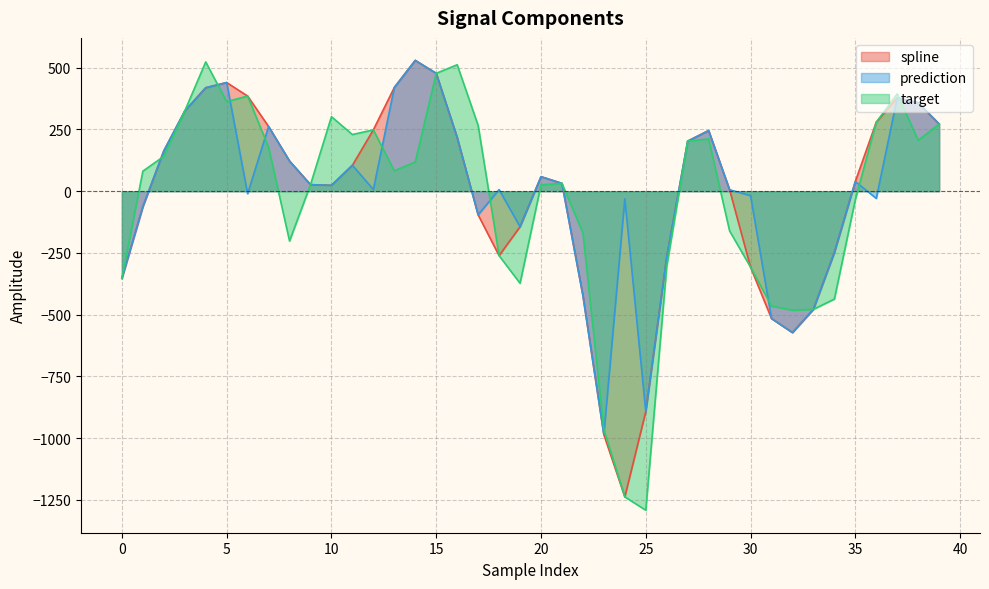

Reading right to left, extract all data points from this chart.

spline: 39=272.2	38=358.1	37=378.0	36=279.5	35=39.4	34=-248.4	33=-478.4	32=-572.5	31=-515.6	30=-307.5	29=5.9	28=245.4	27=202.8	26=-267.1	25=-892.6	24=-1237.8	23=-985.9	22=-422.1	21=31.7	20=58.8	19=-144.0	18=-260.9	17=-95.6	16=217.9	15=477.3	14=529.7	13=419.9	12=248.4	11=105.0	10=23.9	9=26.4	8=122.2	7=262.0	6=385.2	5=440.0	4=419.0	3=324.8	2=163.3	1=-62.9	0=-353.0
prediction: 39=272.2	38=358.1	37=378.0	36=-29.2	35=39.4	34=-248.4	33=-478.4	32=-572.5	31=-515.6	30=-18.3	29=5.9	28=245.4	27=202.8	26=-267.1	25=-892.6	24=-30.9	23=-985.9	22=-422.1	21=31.7	20=58.8	19=-144.0	18=6.4	17=-95.6	16=217.9	15=477.3	14=529.7	13=419.9	12=7.0	11=105.0	10=23.9	9=26.4	8=122.2	7=262.0	6=-10.0	5=440.0	4=419.0	3=324.8	2=163.3	1=-62.9	0=-353.0
target: 39=272.2	38=206.0	37=394.1	36=279.5	35=-33.8	34=-436.8	33=-478.4	32=-481.9	31=-465.2	30=-307.5	29=-160.7	28=211.4	27=202.8	26=-304.5	25=-1291.8	24=-1237.8	23=-965.0	22=-169.1	21=31.7	20=25.4	19=-372.8	18=-260.9	17=266.4	16=512.0	15=477.3	14=118.3	13=82.5	12=248.4	11=229.4	10=301.7	9=26.4	8=-201.8	7=178.2	6=385.2	5=362.7	4=523.4	3=324.8	2=141.3	1=81.1	0=-353.0